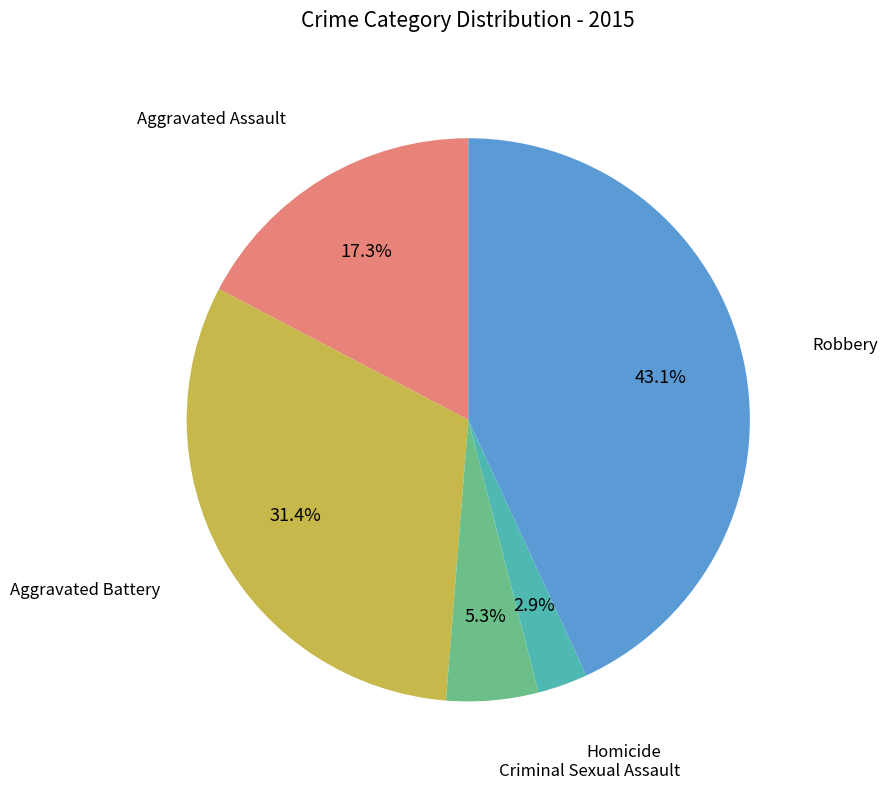

Is there a majority slice in this chart?

No